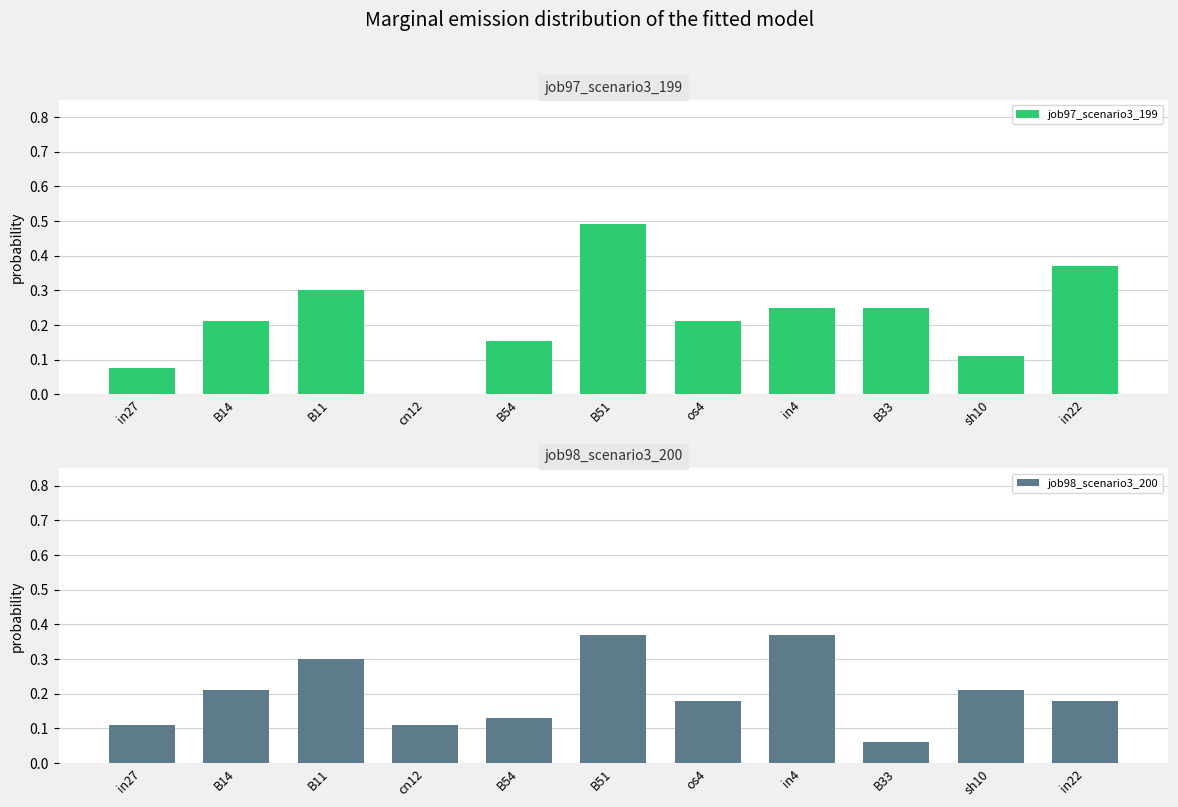

At B11, list the series in order from largest to smallest.

job97_scenario3_199, job98_scenario3_200